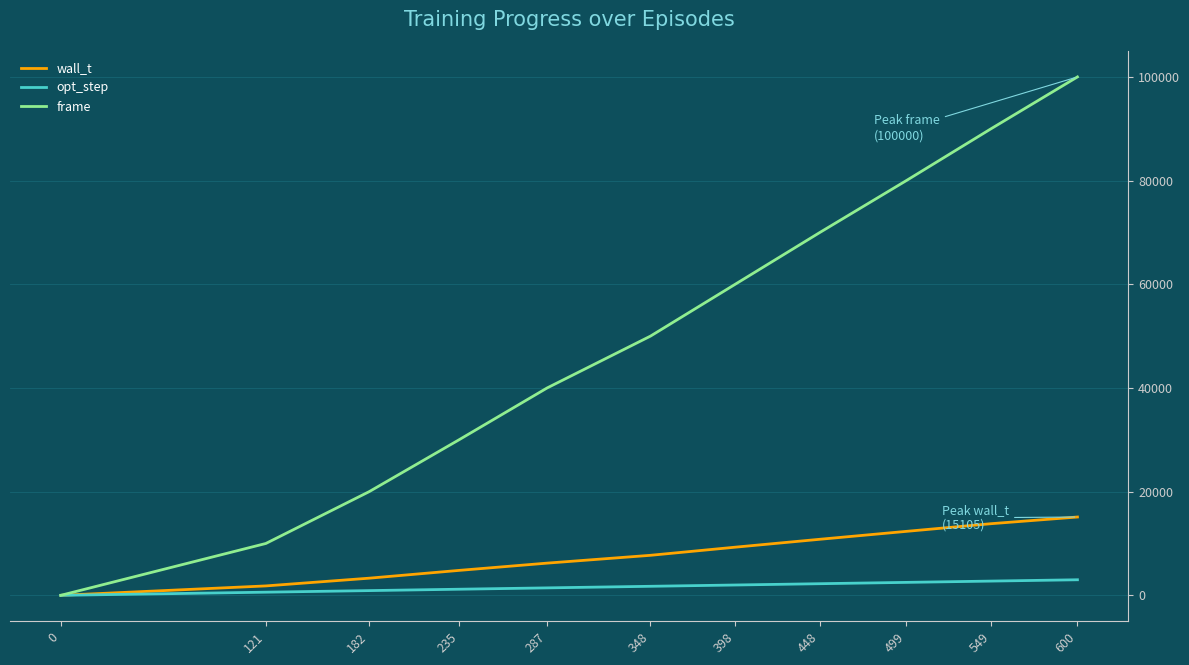

Which series has the largest total across all categories?

frame